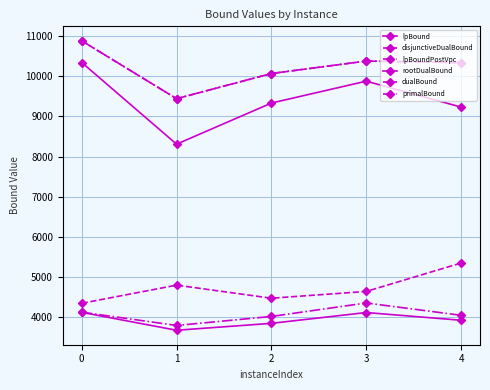

What is the sum of the lpBound values at 2 and 0?

7946.3